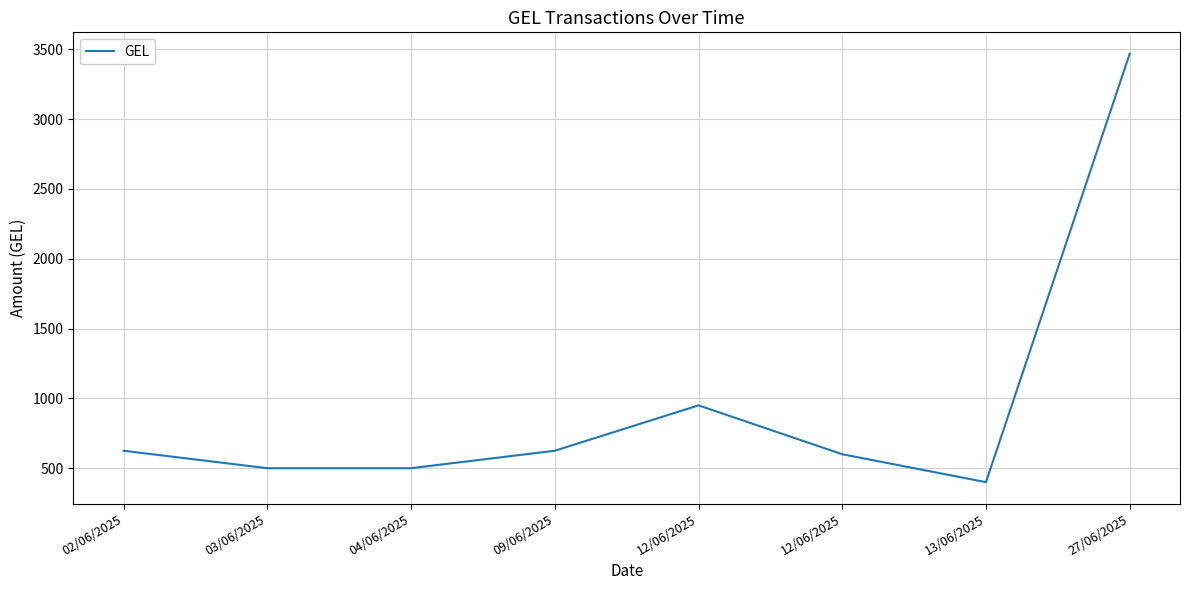

What is the label of the 4th point from the right?

12/06/2025